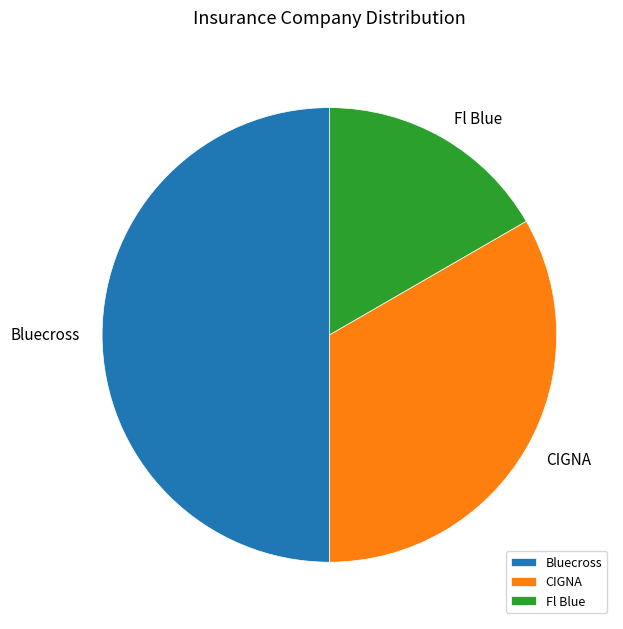

Does CIGNA account for over 50% of the chart?

No